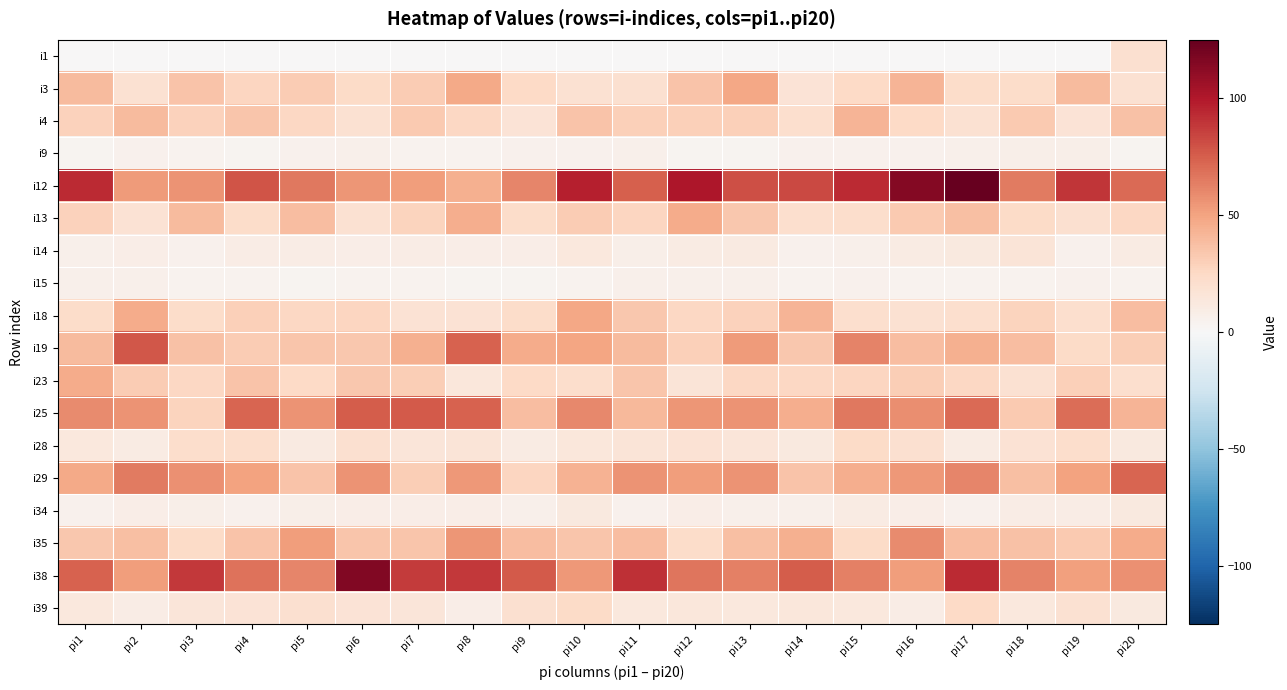

How many categories are shown in the chart?

20